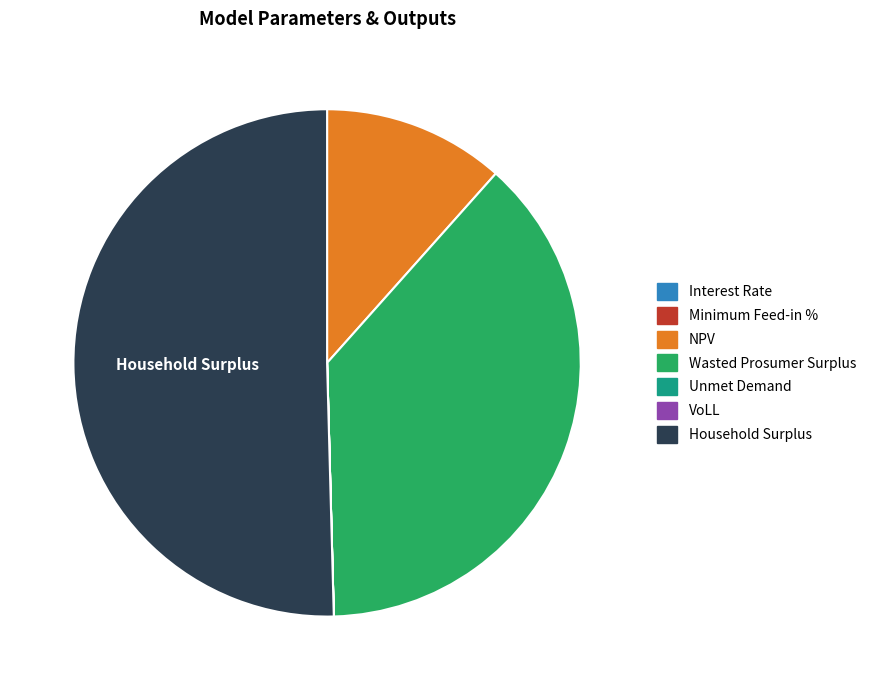

The Wasted Prosumer Surplus slice represents 38% of the pie. True or false?

True